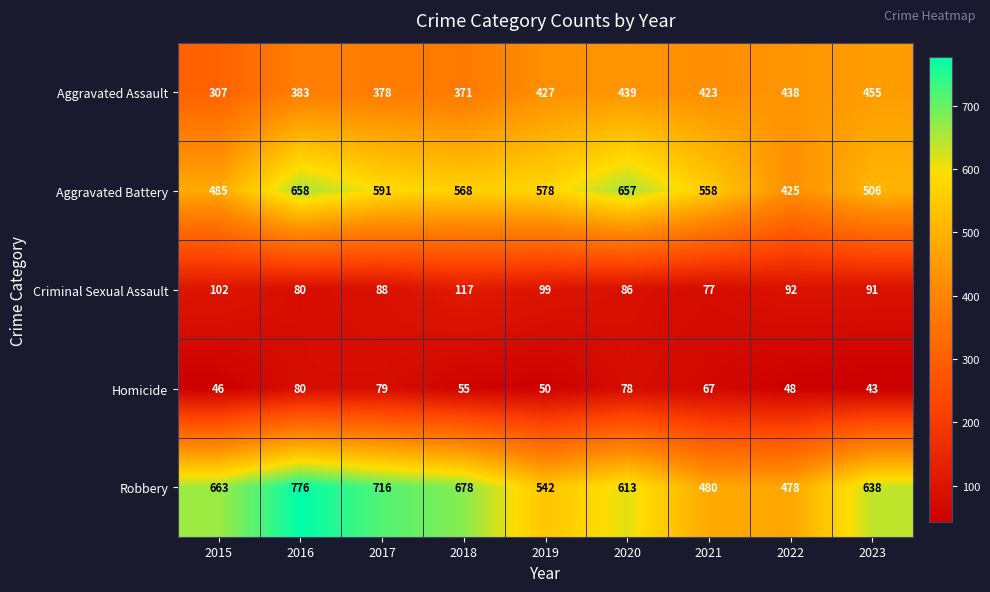

At which label does Aggravated Assault reach its minimum?

2015